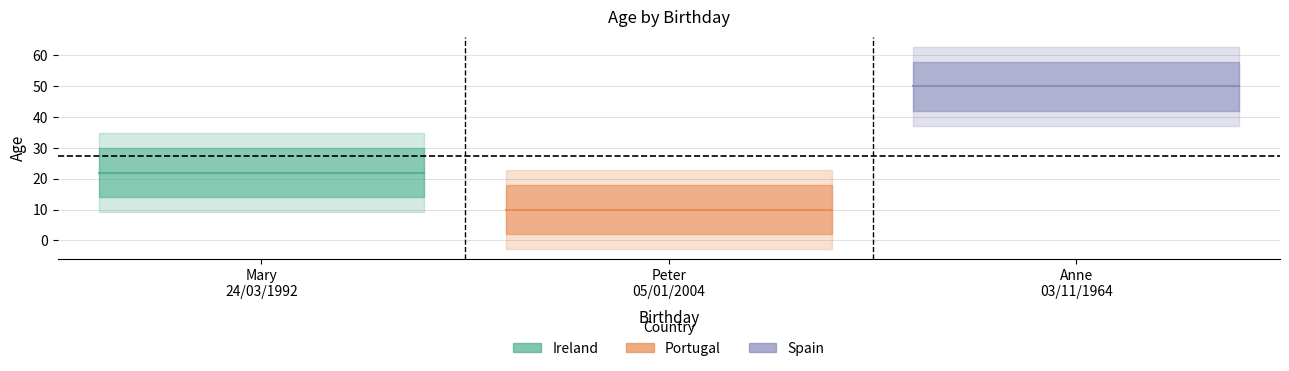

Read the value at 05/01/2004, to the nearest 5.

10